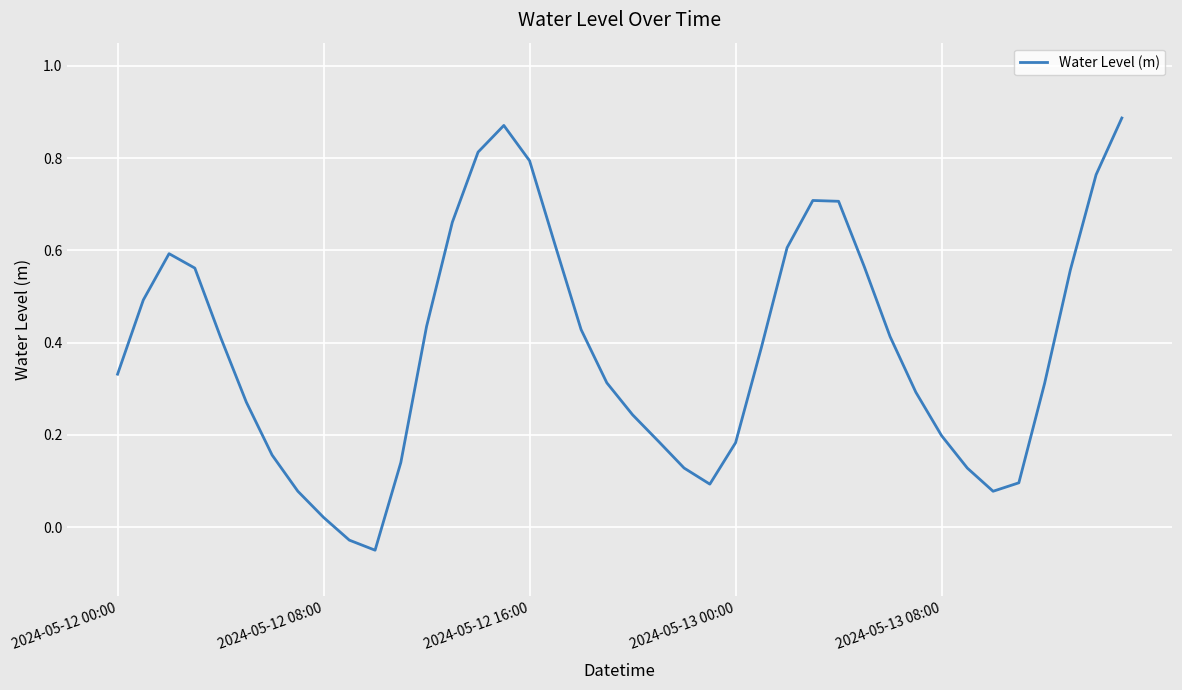

Is it true that the value at 2024-05-13 08:00 is 0.2?

True